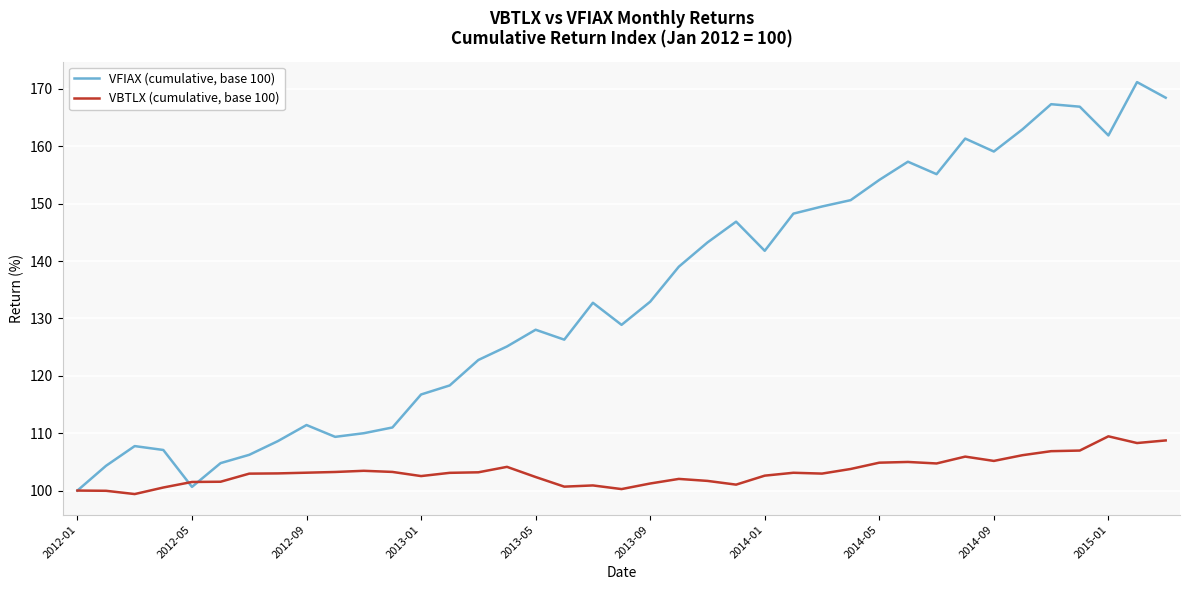

How many lines are shown in the chart?

2